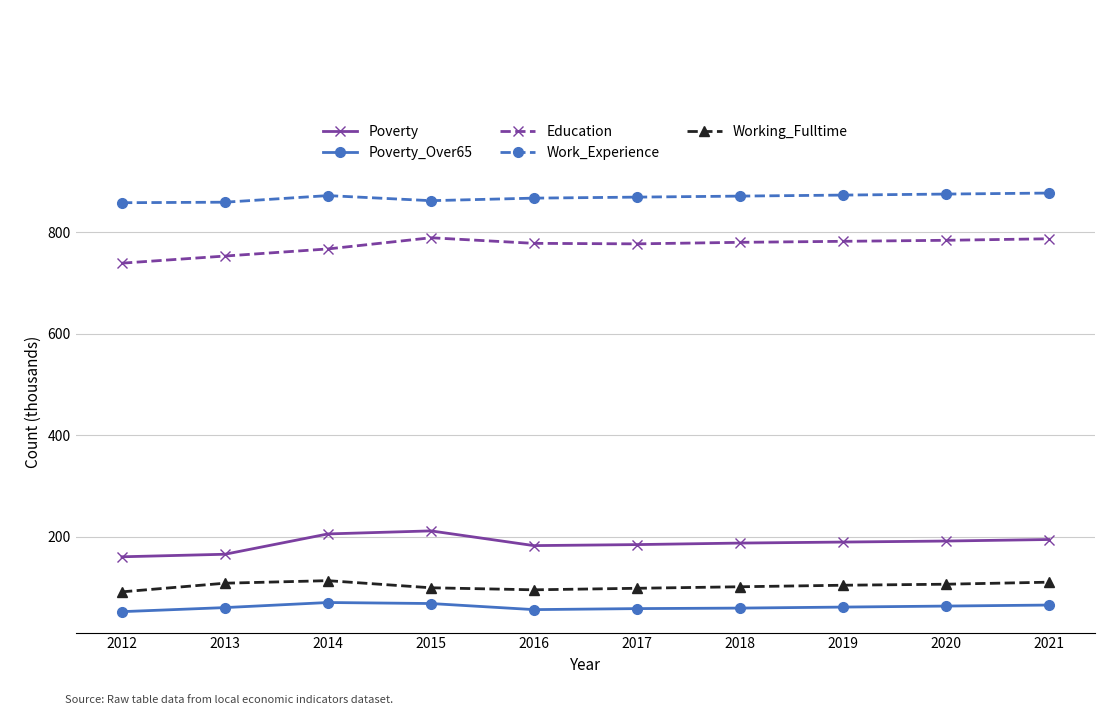

What is the sum of the Poverty values at 2016 and 2017?

368